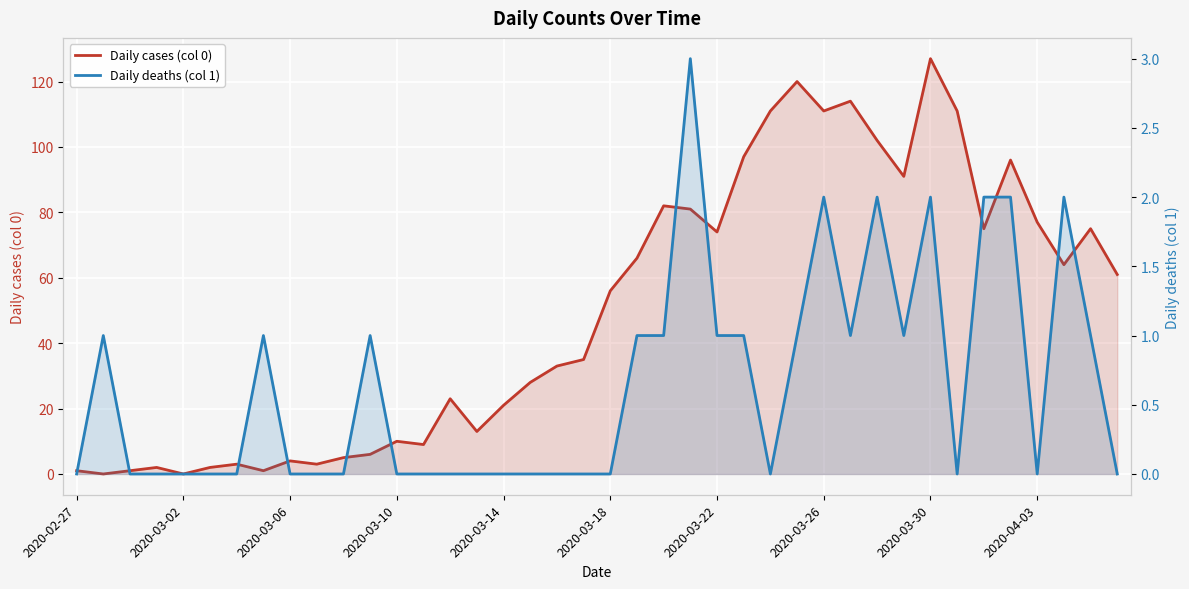

Rank the series at 2020-03-06 from lowest to highest value.

Daily deaths (col 1), Daily cases (col 0)